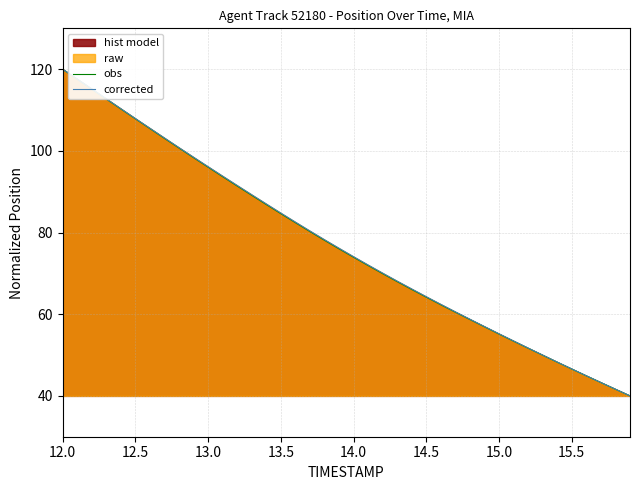

Count the number of categories in the chart.

40